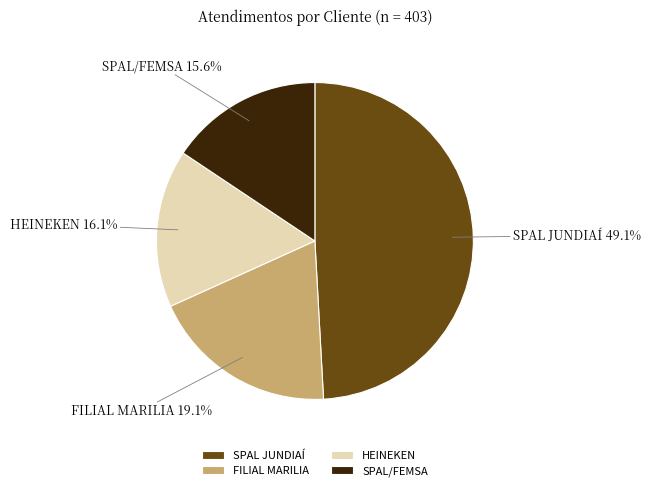

What is the largest slice in the pie chart?

SPAL JUNDIAÍ